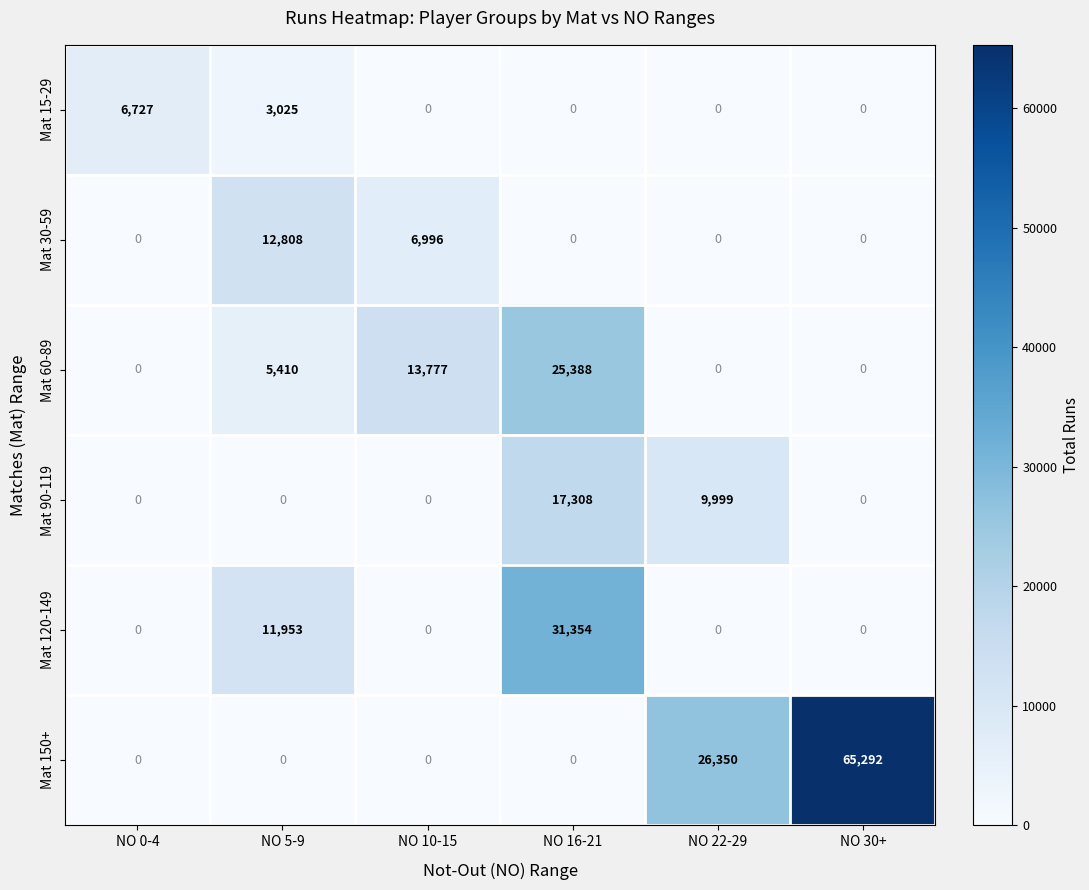

At which category is the sum across all series the highest?

NO 16-21